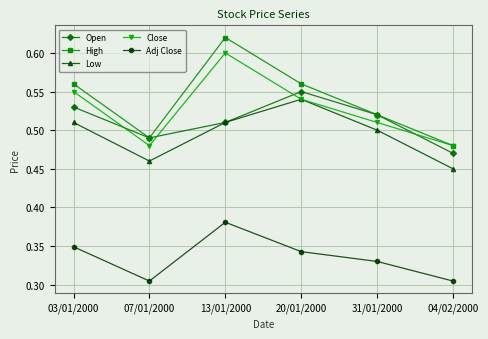

What are all the series names shown in the legend?

Open, High, Low, Close, Adj Close